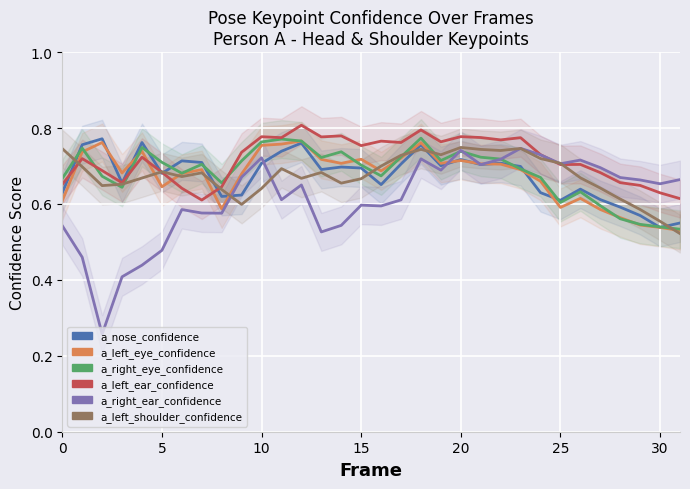

At which category is the sum across all series the highest?

18